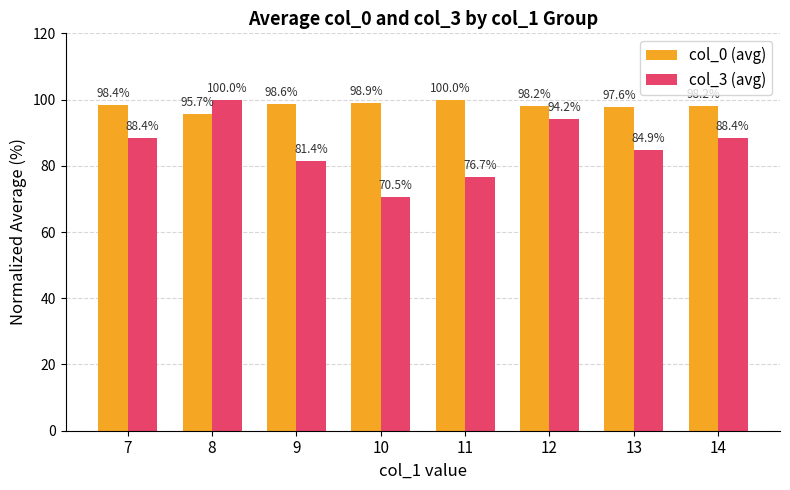

Is it true that col_0 (avg) equals 100.0 at 11?

True